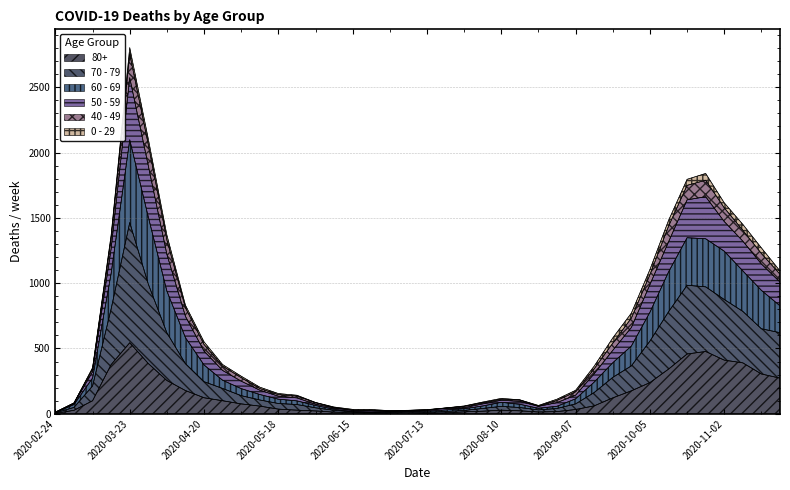

At which category is the sum across all series the highest?

2020-03-23